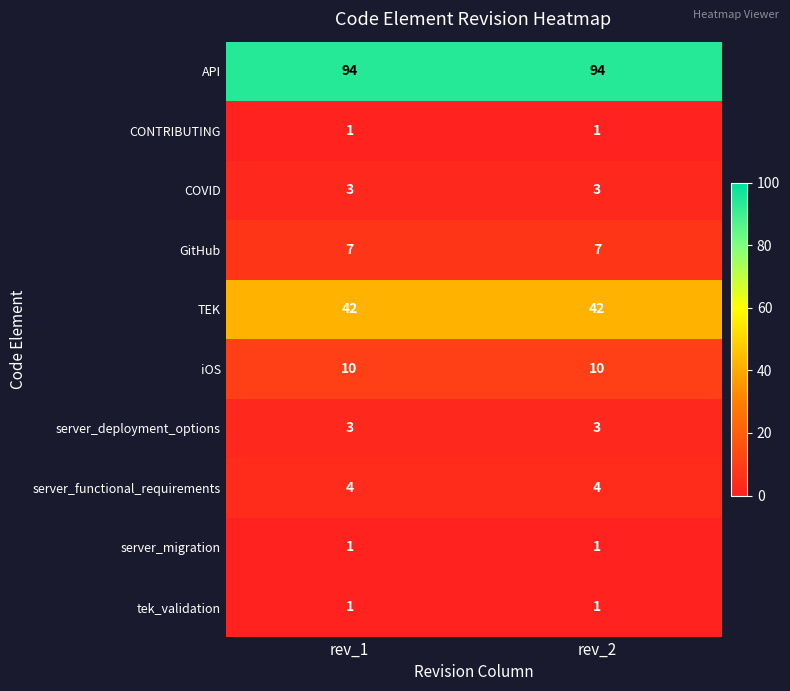

Reading left to right, what are all the values shown in this chart?

API: 94	94
CONTRIBUTING: 1	1
COVID: 3	3
GitHub: 7	7
TEK: 42	42
iOS: 10	10
server_deployment_options: 3	3
server_functional_requirements: 4	4
server_migration: 1	1
tek_validation: 1	1